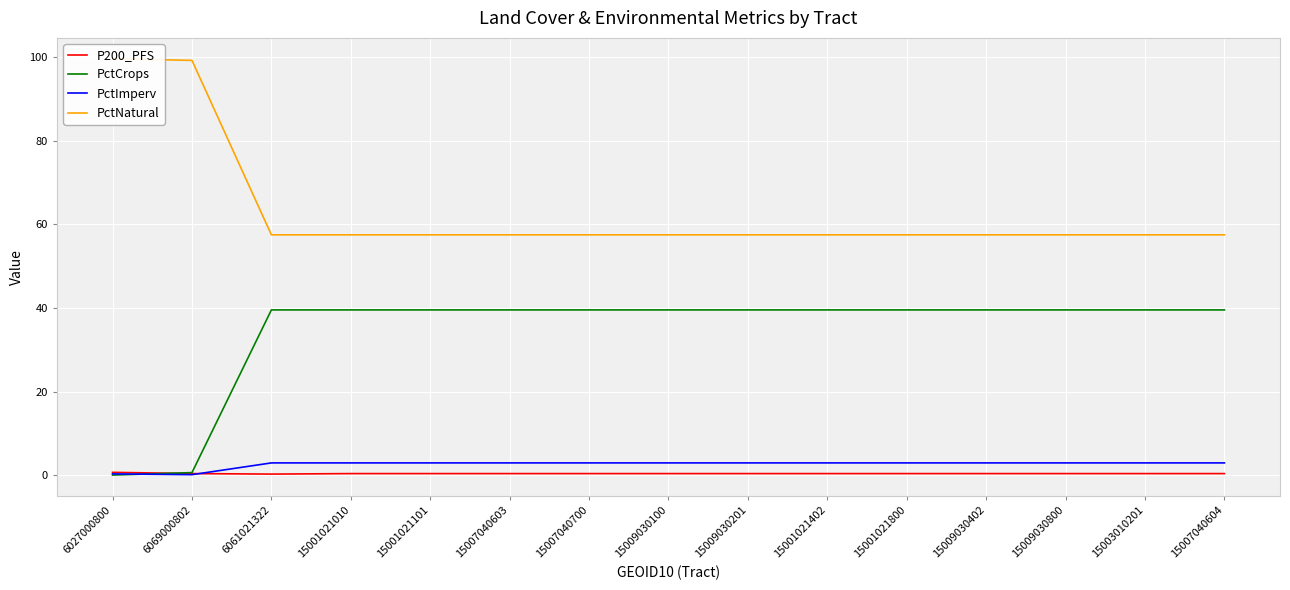

True or false: PctNatural has more than 1 interior local peaks.

False